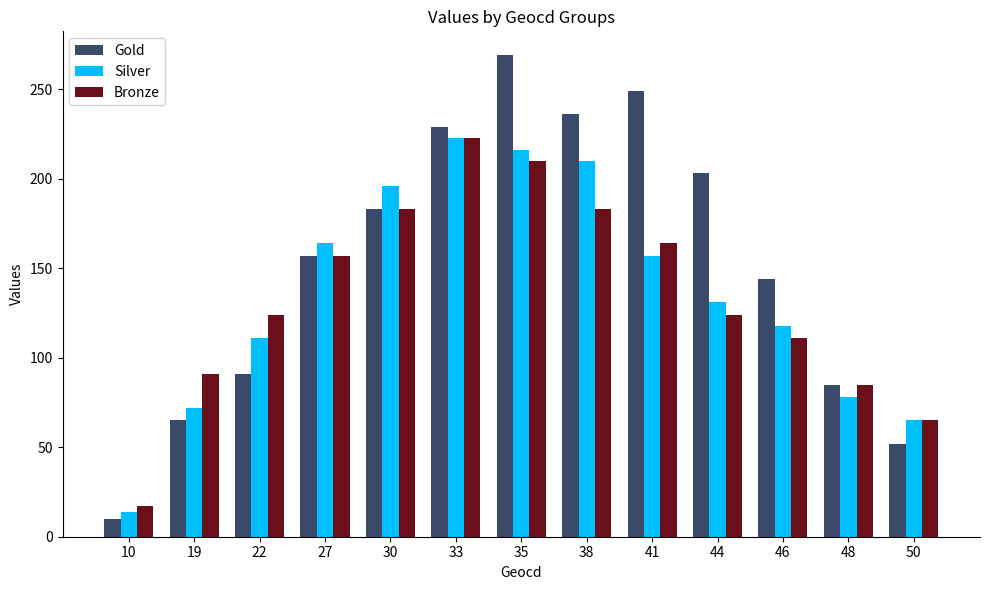

Reading left to right, extract all data points from this chart.

Gold: 10=10	19=65	22=91	27=157	30=183	33=229	35=269	38=236	41=249	44=203	46=144	48=85	50=52
Silver: 10=14	19=72	22=111	27=164	30=196	33=223	35=216	38=210	41=157	44=131	46=118	48=78	50=65
Bronze: 10=17	19=91	22=124	27=157	30=183	33=223	35=210	38=183	41=164	44=124	46=111	48=85	50=65